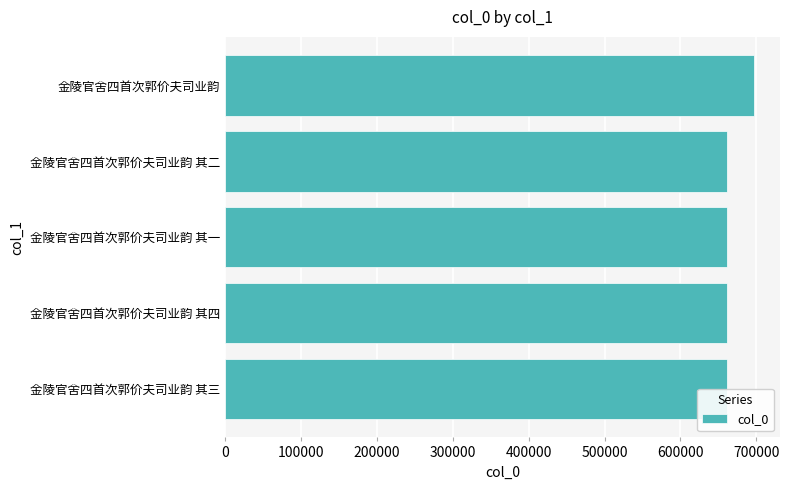

What is the difference between the maximum and minimum values?

35291